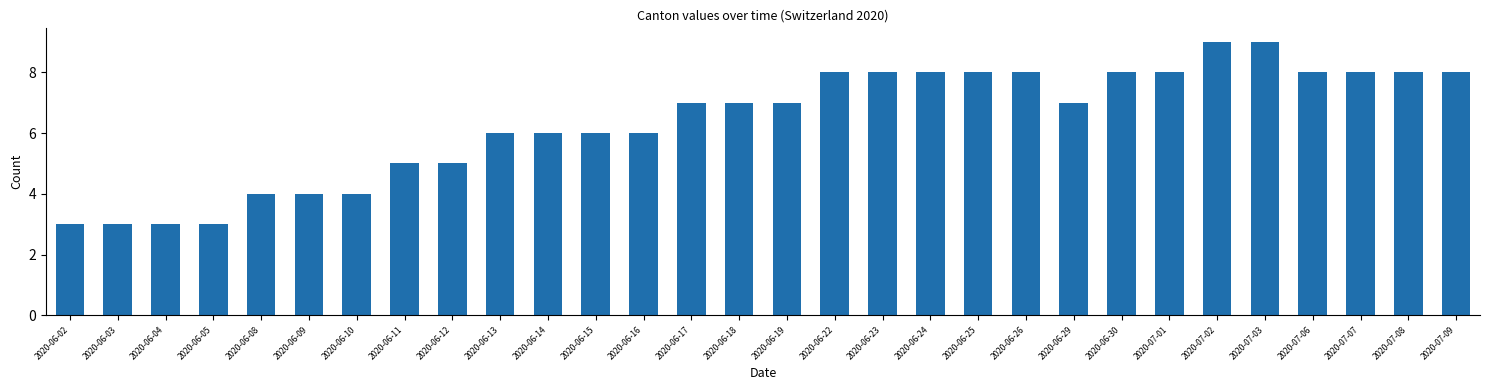

What is the ratio of the value at 2020-06-22 to the value at 2020-06-18?

1.1